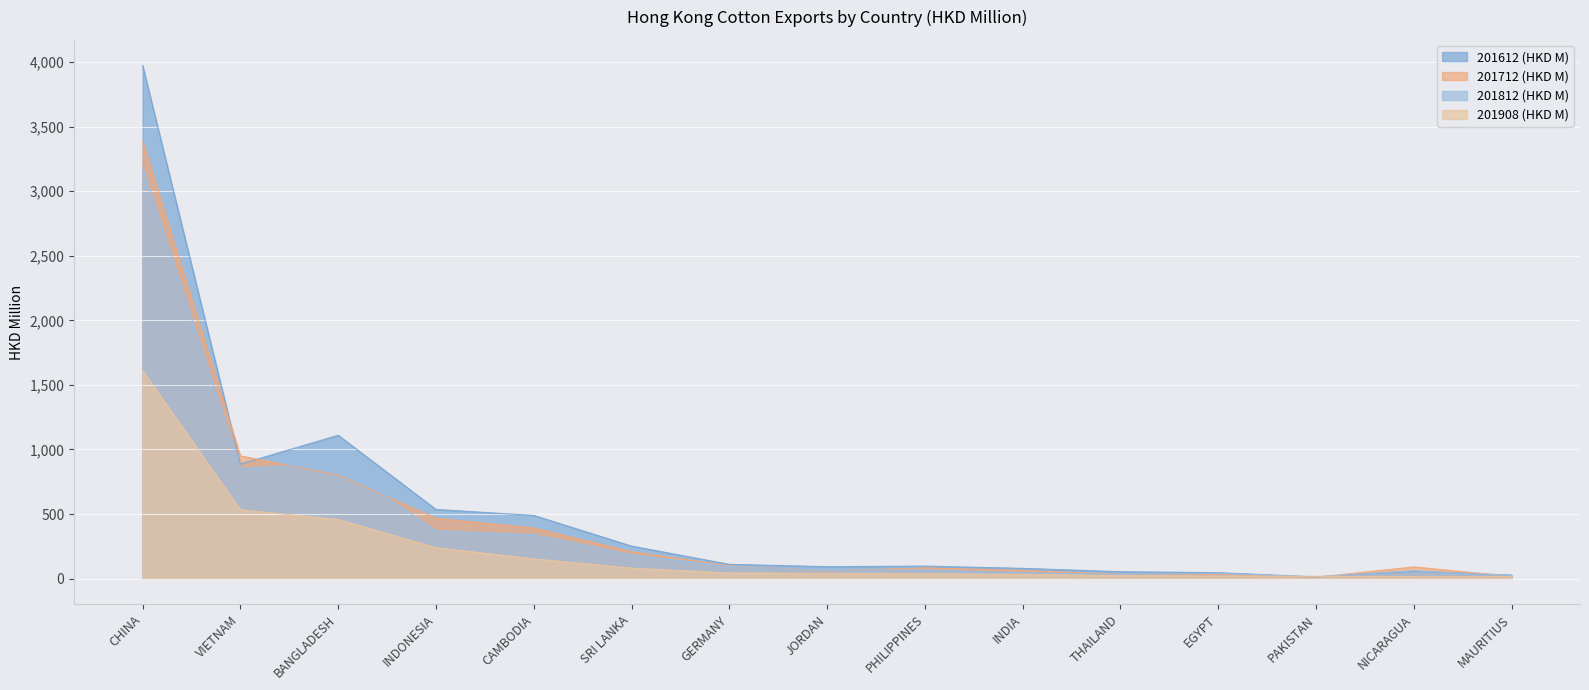

Which label corresponds to the smallest value in the chart?

PAKISTAN